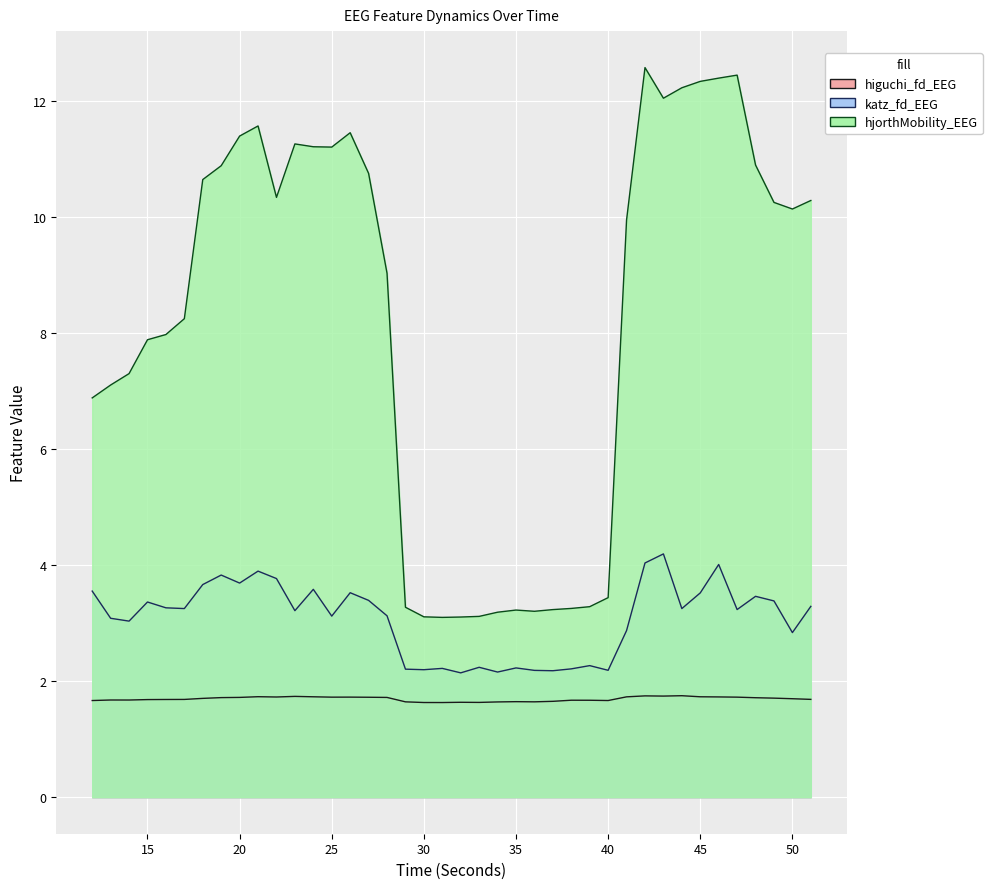

At how many categories does at least one series exceed 7?

27